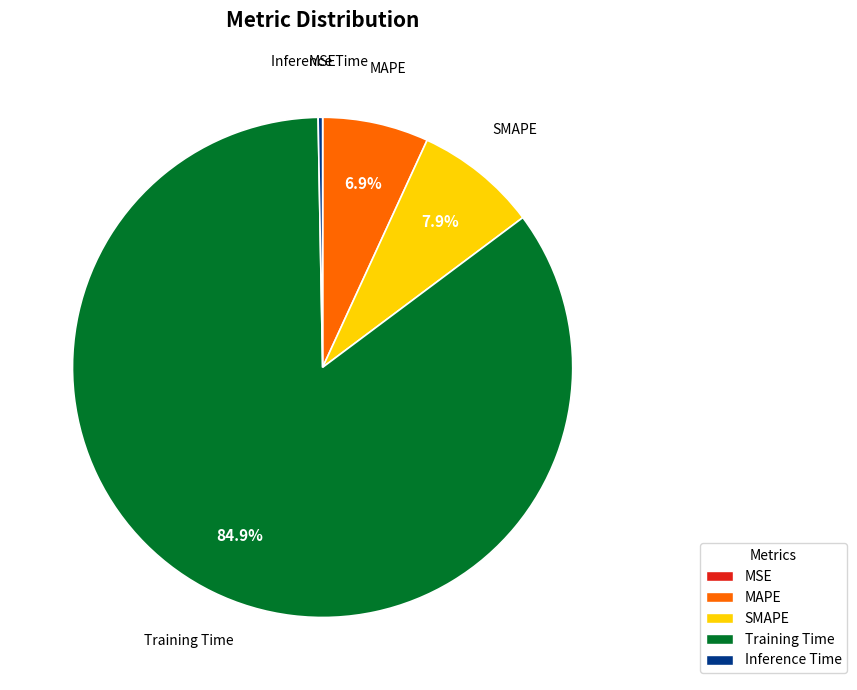

How much of the chart is everything except SMAPE?

92.1%